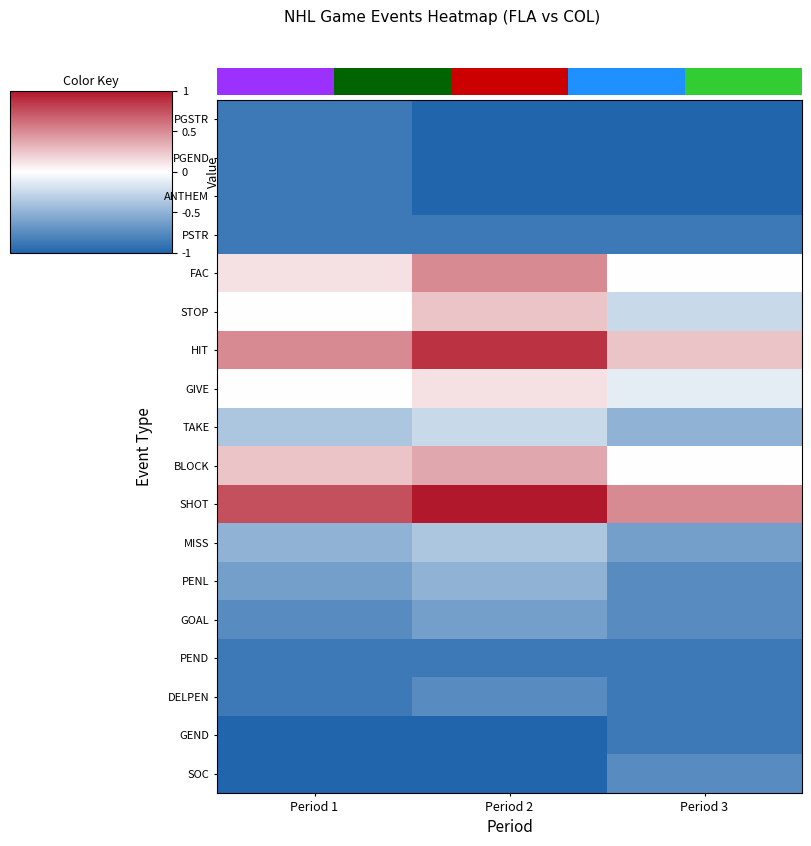

Rank the series by their maximum value, from lowest to highest.

PGSTR, PGEND, ANTHEM, PSTR, PEND, GEND, DELPEN, SOC, GOAL, PENL, MISS, TAKE, GIVE, STOP, BLOCK, FAC, HIT, SHOT